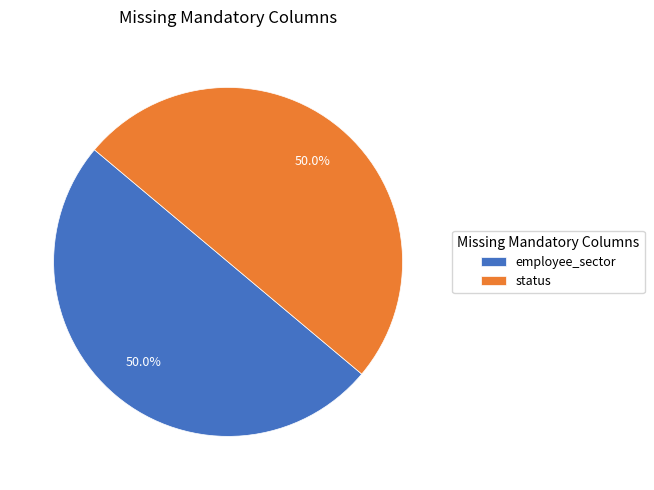

What percentage is NOT represented by employee_sector?

50.0%